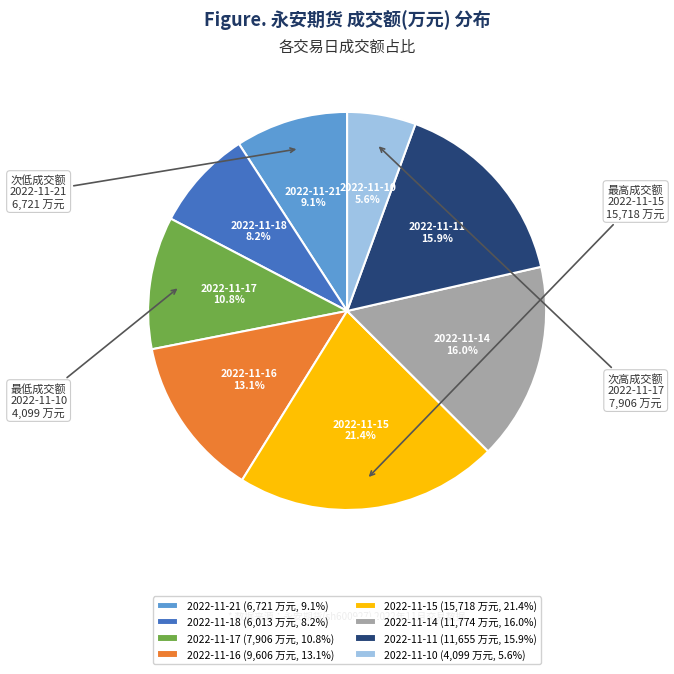

To the nearest percent, what is the difference between the 2022-11-18 and 2022-11-11 slice percentages?

8%